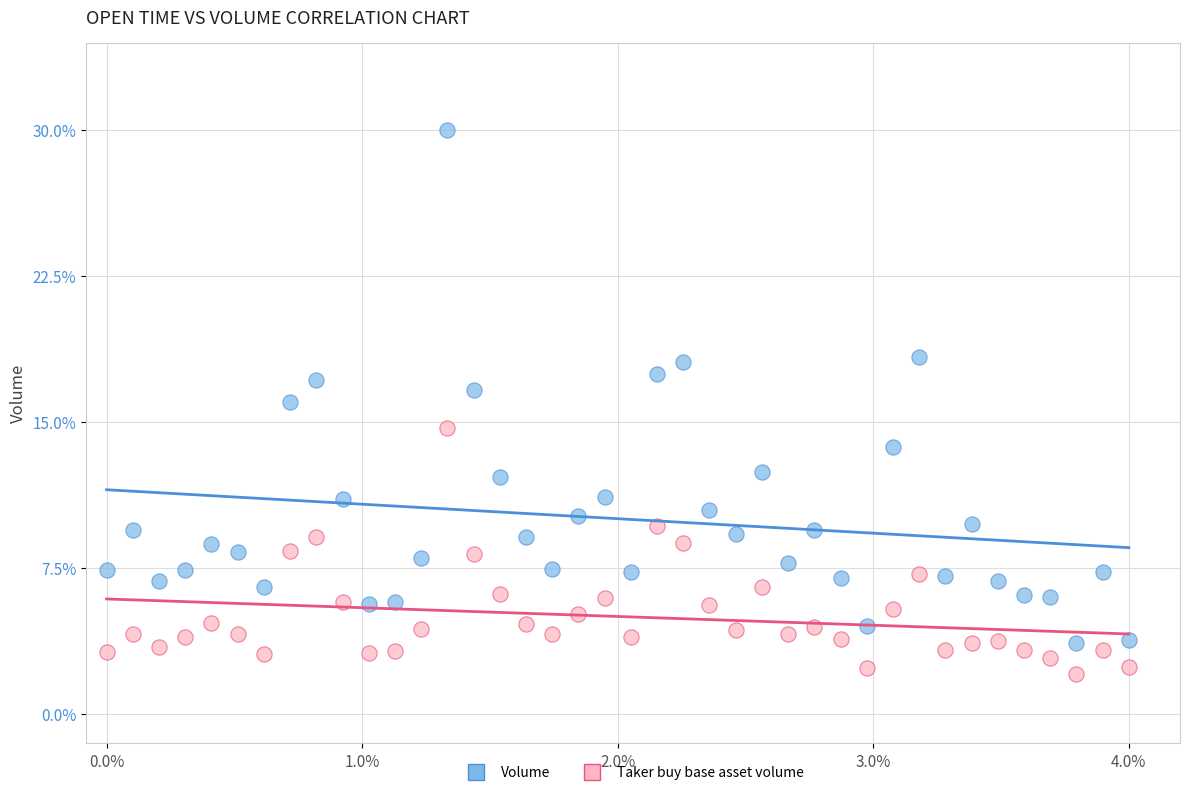

Which series contains the lowest Y value?

Taker buy base asset volume